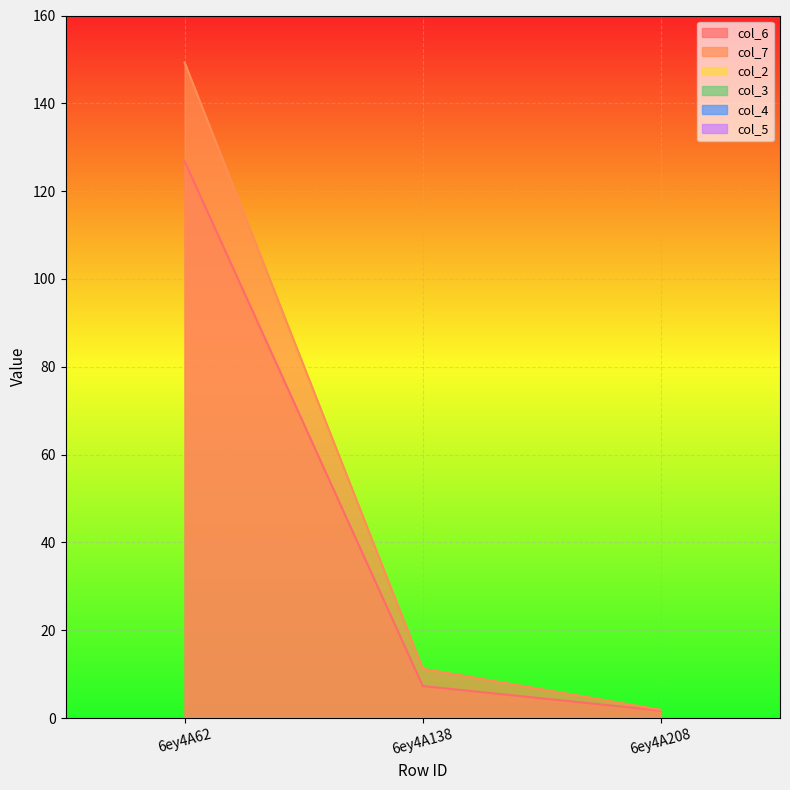

What is the sum of the col_6 values at 6ey4A208 and 6ey4A62?

128.5